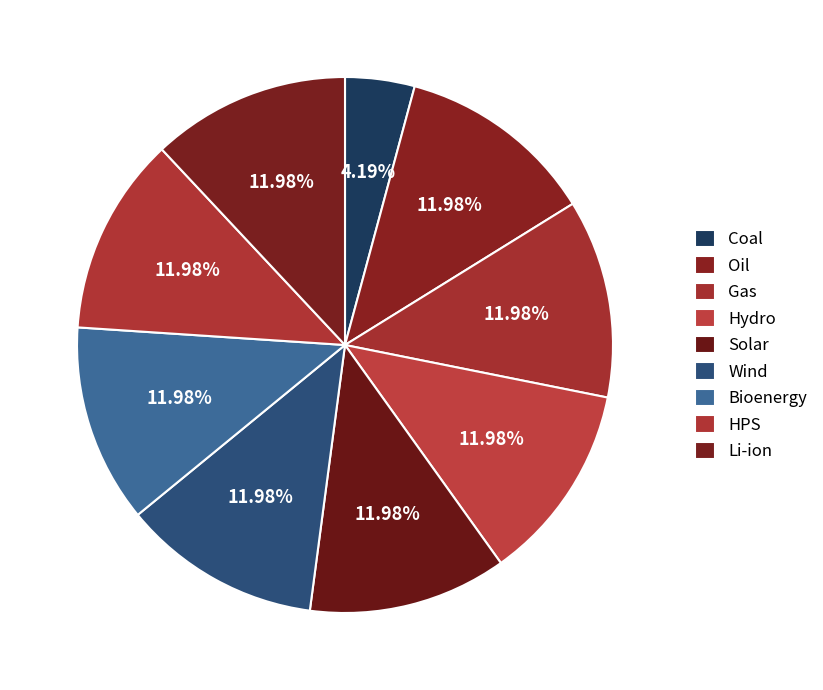

To the nearest percent, what percentage of the pie is Solar?

12%